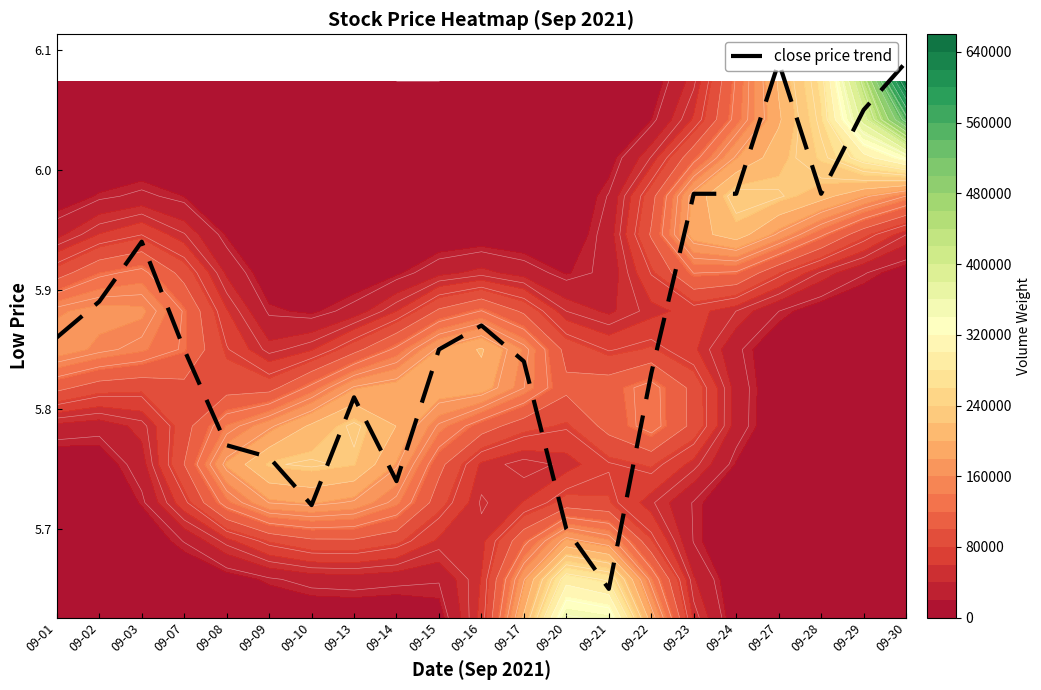

Reading left to right, extract all data points from this chart.

09-01=5.9	09-02=5.9	09-03=5.9	09-07=5.8	09-08=5.8	09-09=5.8	09-10=5.7	09-13=5.8	09-14=5.7	09-15=5.8	09-16=5.9	09-17=5.8	09-20=5.7	09-21=5.7	09-22=5.8	09-23=6.0	09-24=6.0	09-27=6.1	09-28=6.0	09-29=6.0	09-30=6.1